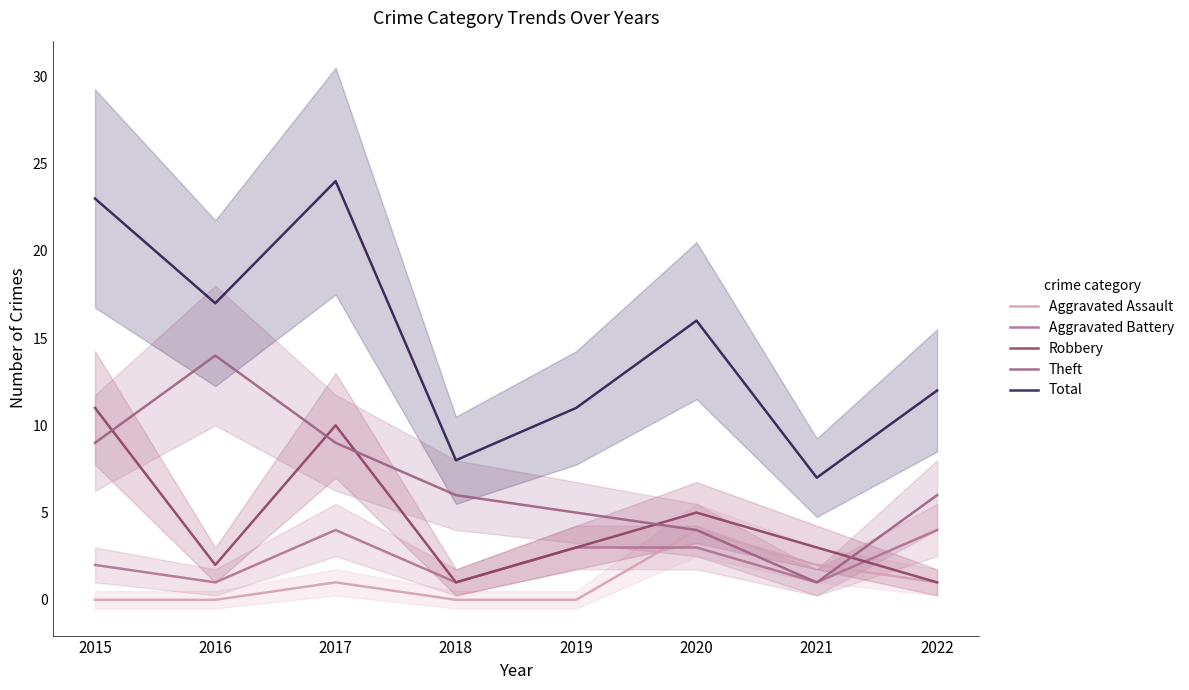

Between 2021 and 2022, which series saw the biggest shift?

Theft